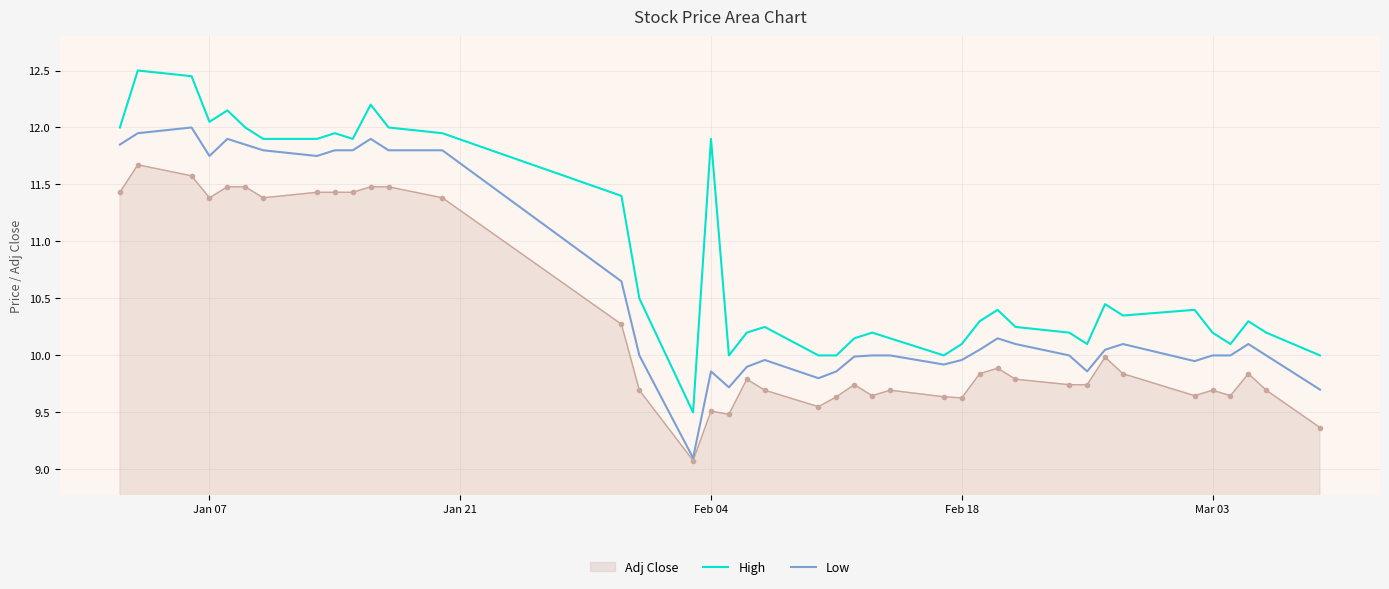

Which series has the widest spread of values?

High